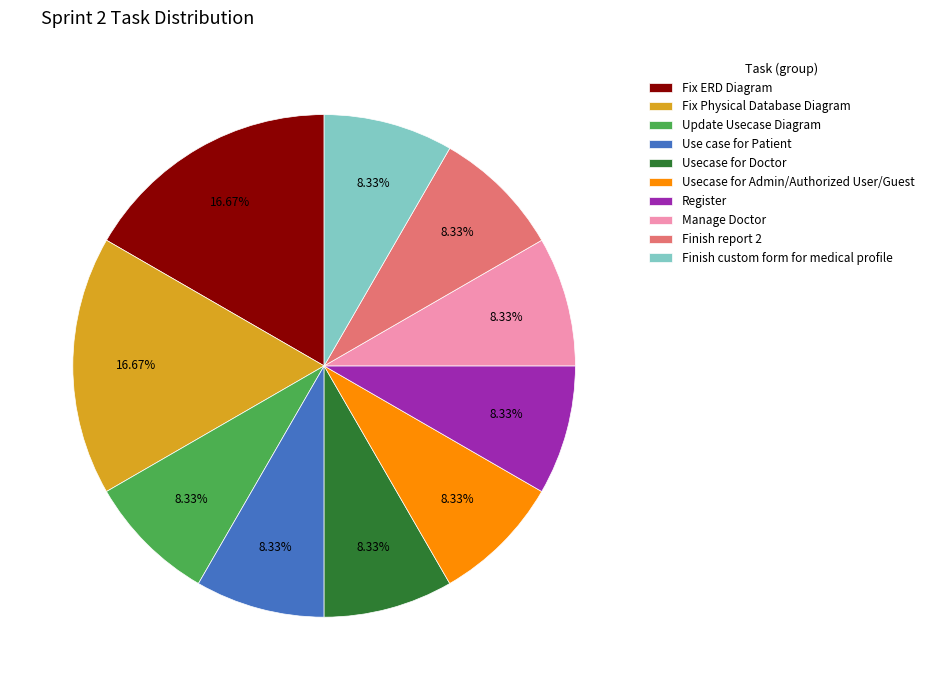

Is it true that Update Usecase Diagram is 16% of the pie?

False